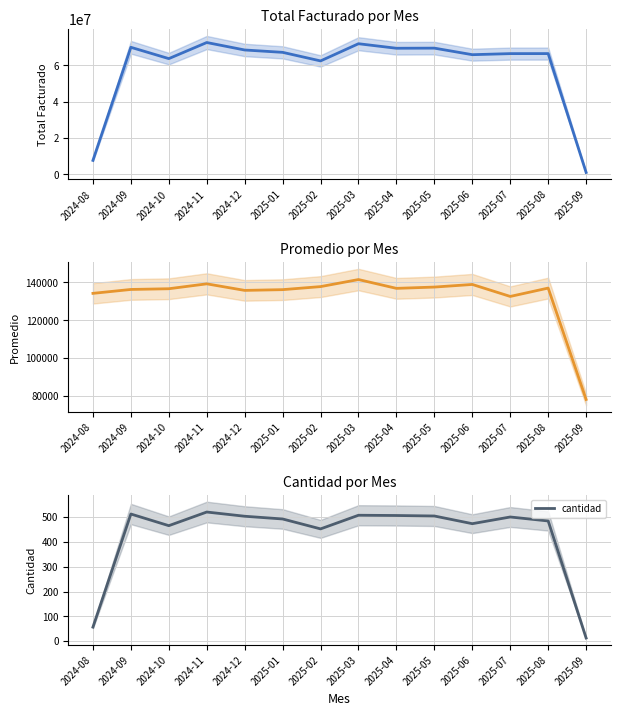

How many values in the promedio series exceed 136834?

7